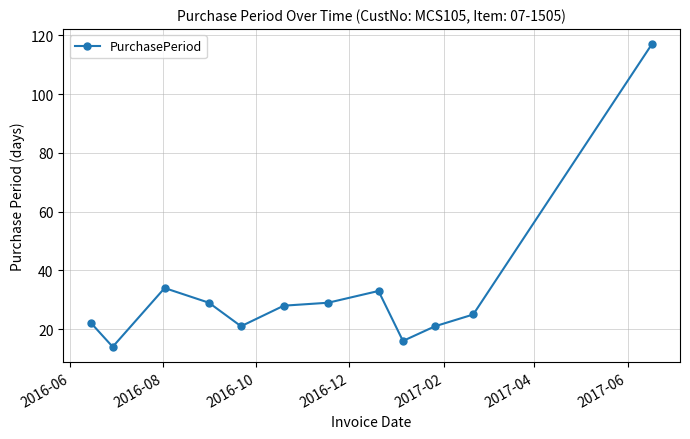

How many interior local peaks (higher than both neighbors) does the data have?

2